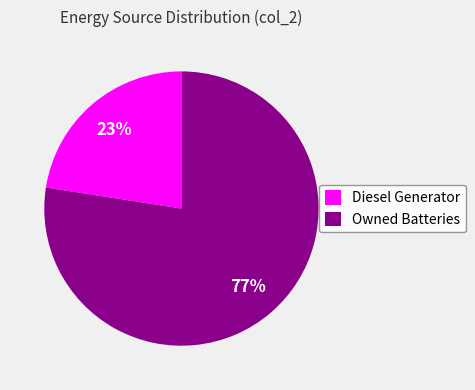

Rank the categories by value from highest to lowest.

Owned Batteries, Diesel Generator